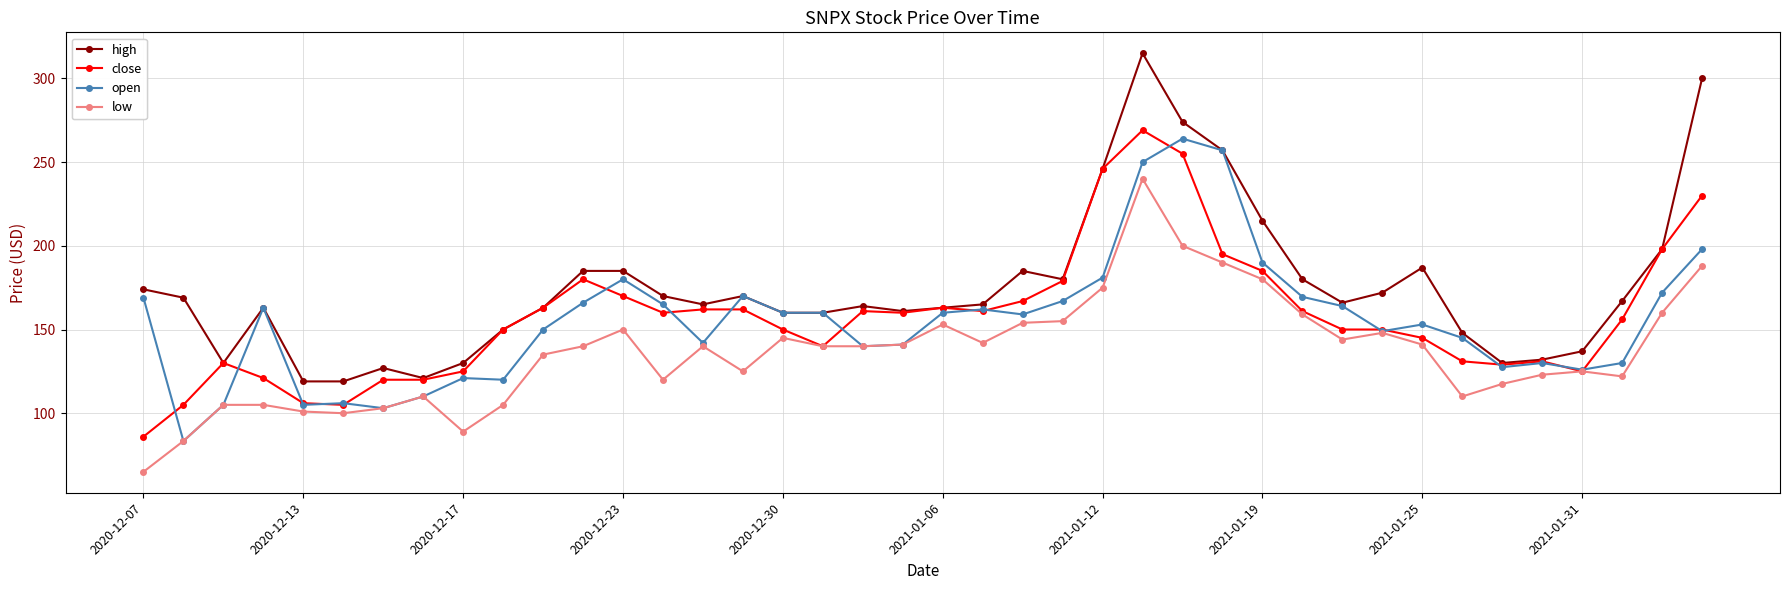

What is the difference between the second highest and second lowest values in the high series?

181.0